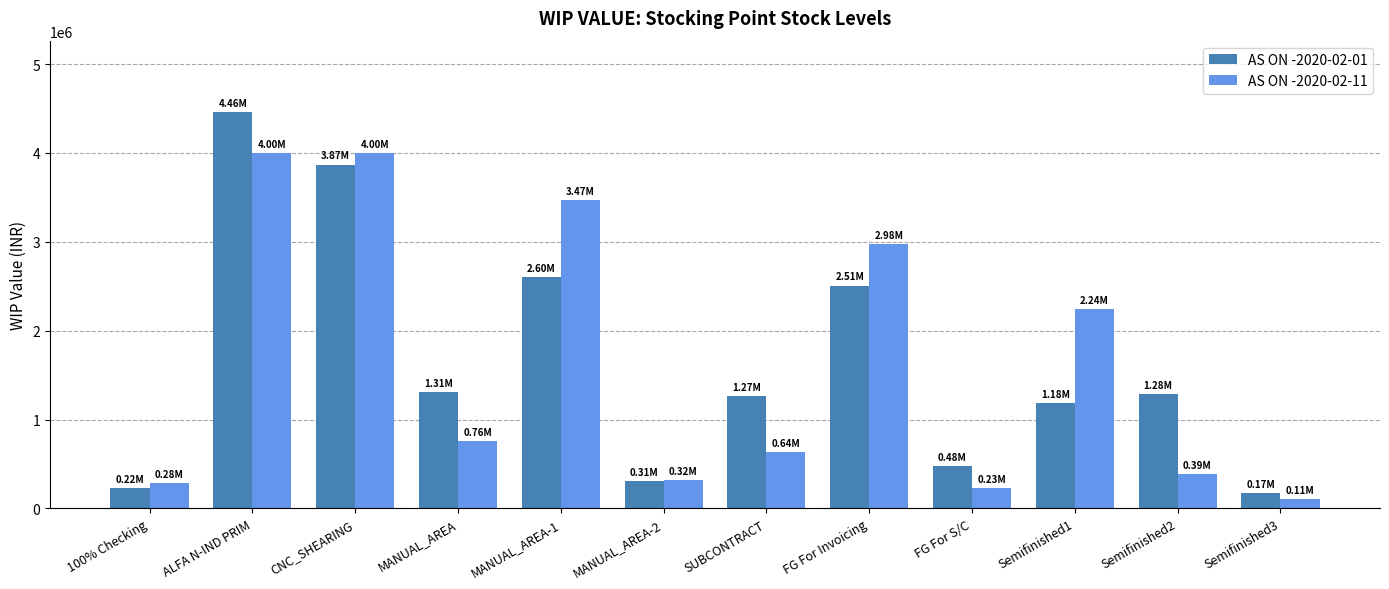

At which label is AS ON -2020-02-01 closest to 2316039?

FG For Invoicing